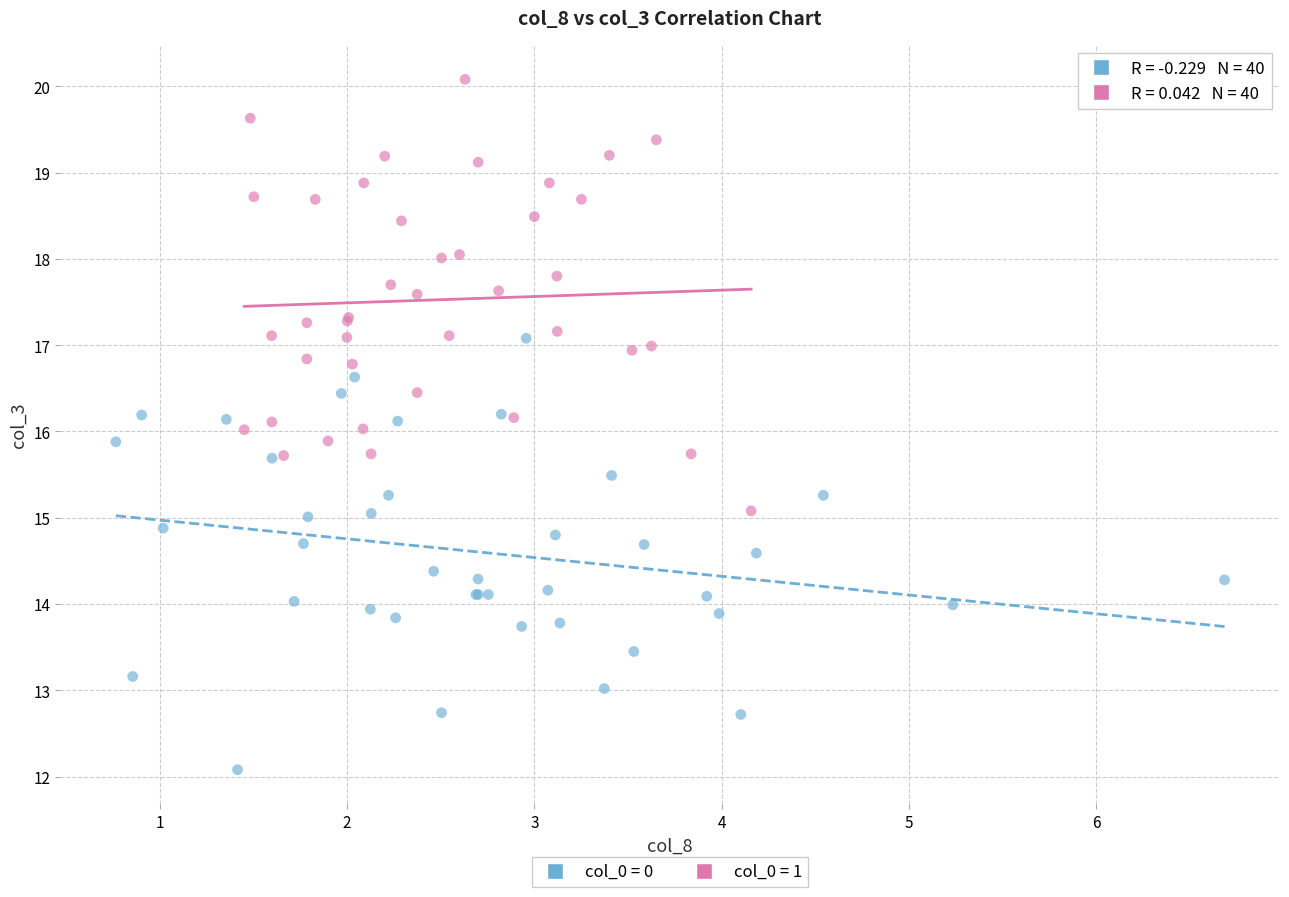

Which series reaches the maximum Y coordinate?

col_0 = 1